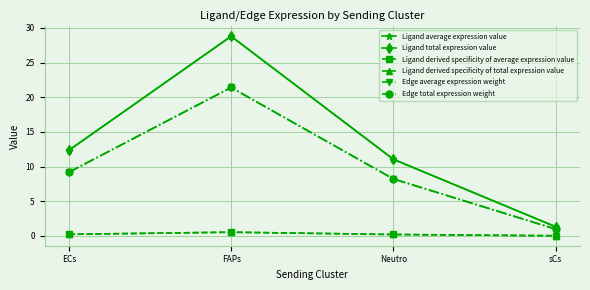

Between Neutro and sCs, which series saw the biggest shift?

Ligand average expression value